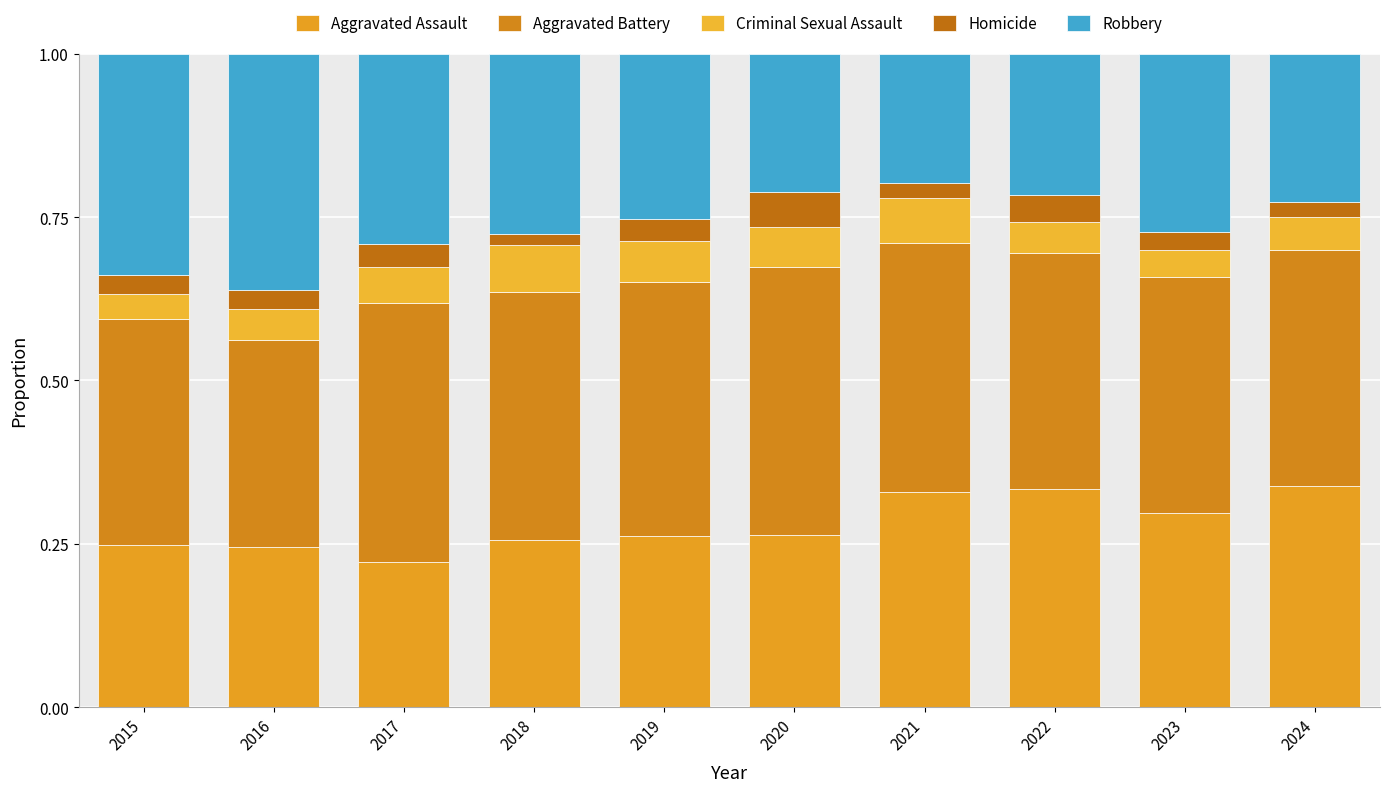

Does the chart contain stacked bars?

Yes